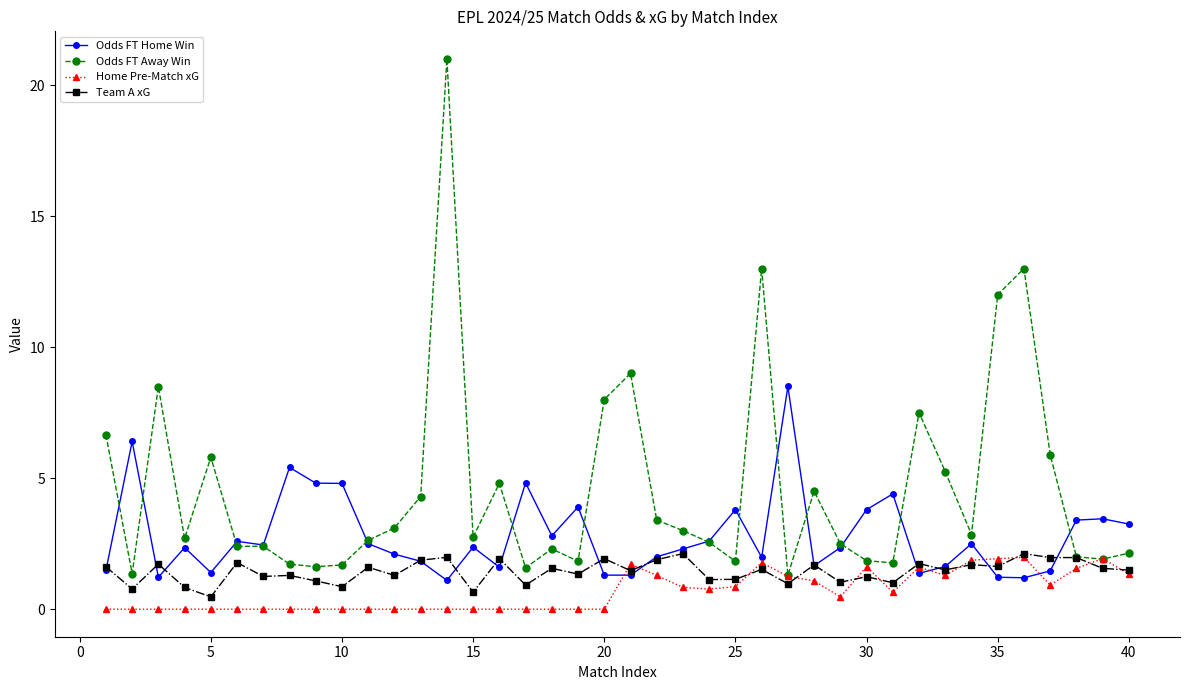

Rank the series by their average value, from lowest to highest.

Home Pre-Match xG, Team A xG, Odds FT Home Win, Odds FT Away Win